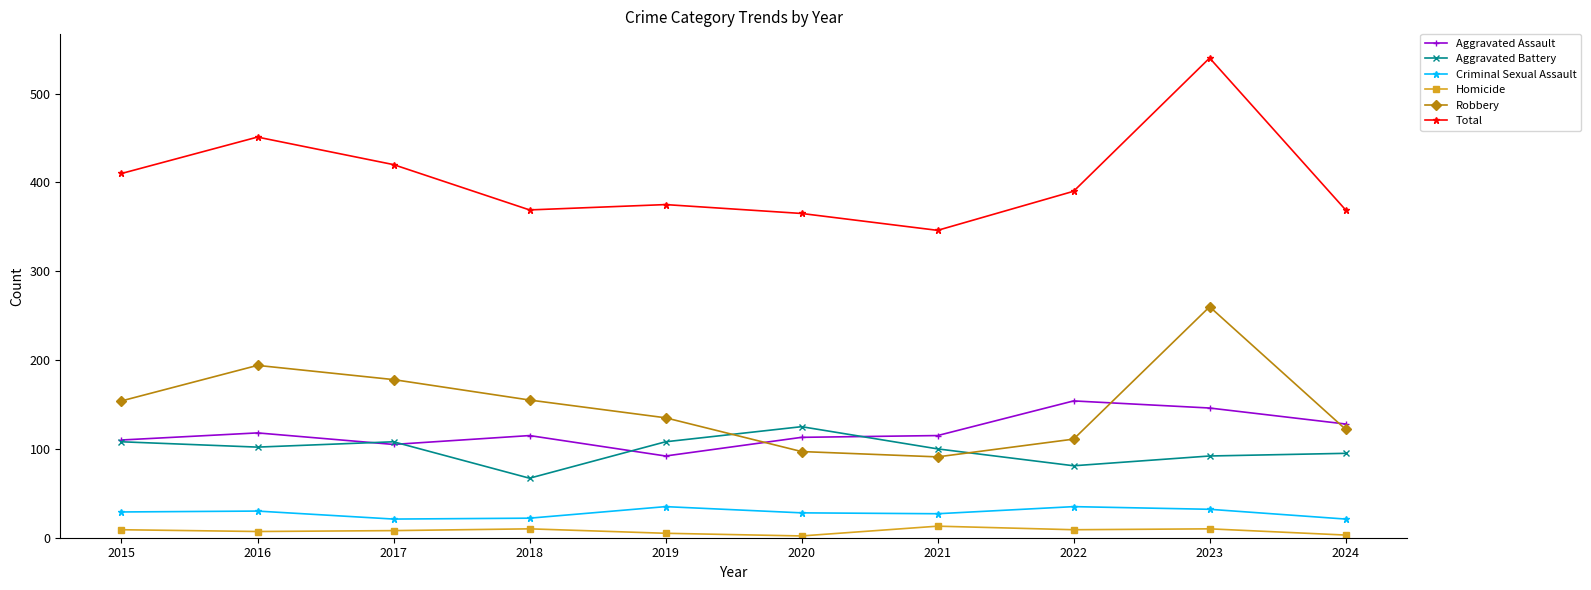

True or false: Total and Aggravated Battery cross at least once.

False